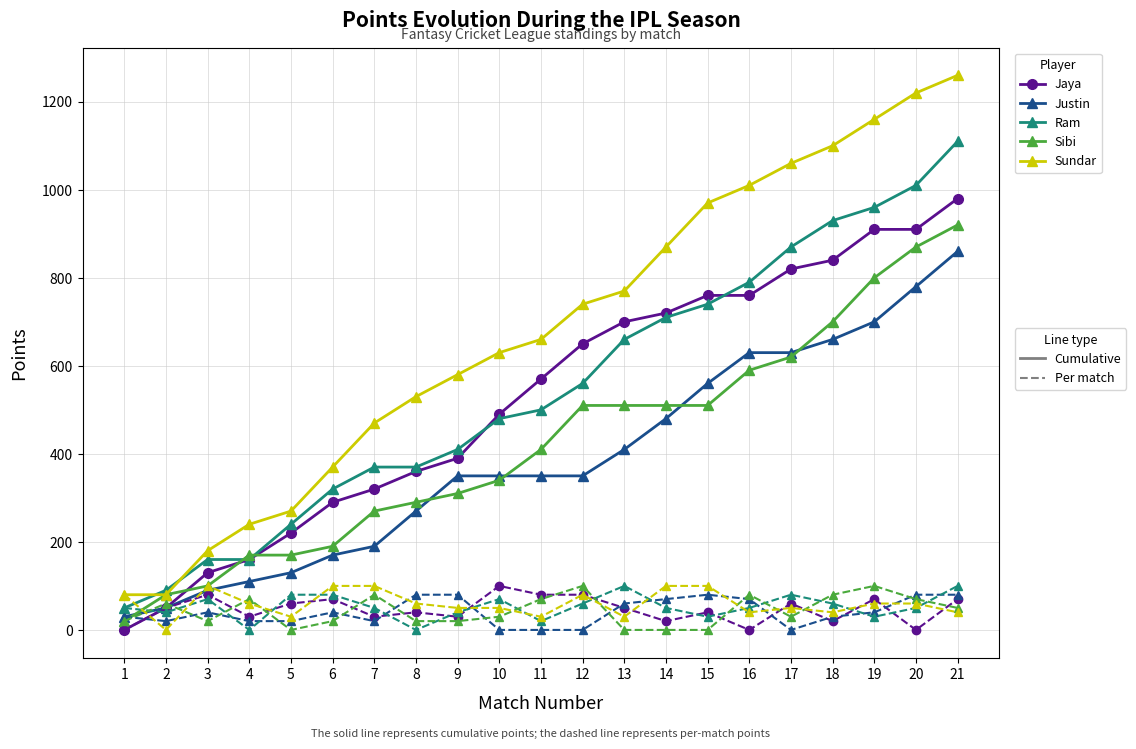

What is the maximum value shown in the chart?

1260